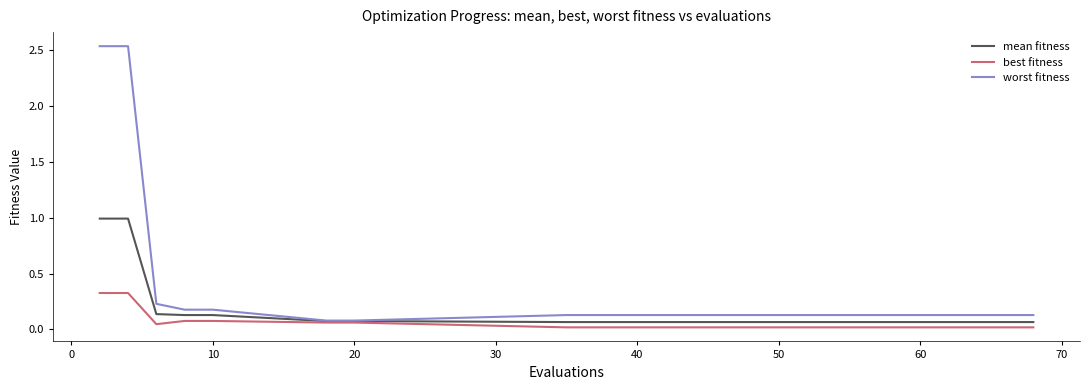

Which series has the largest total across all categories?

worst fitness